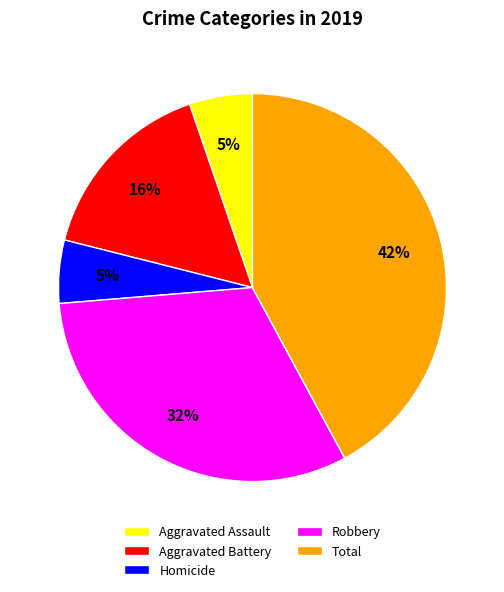

Is there a majority slice in this chart?

No